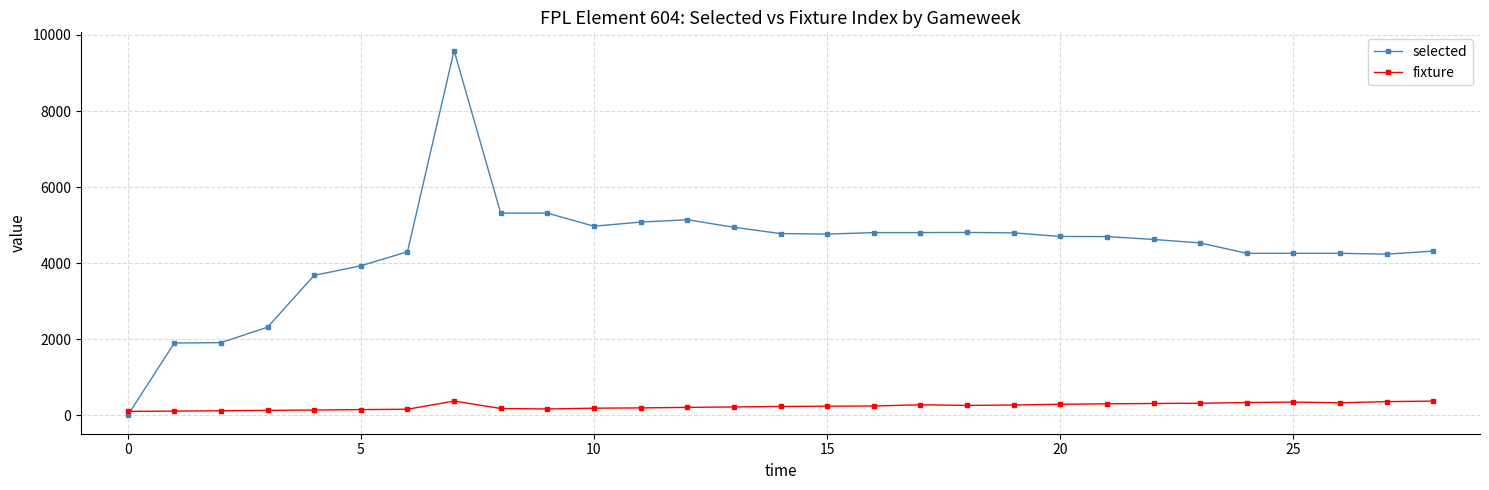

At how many categories does at least one series exceed 1001?

28